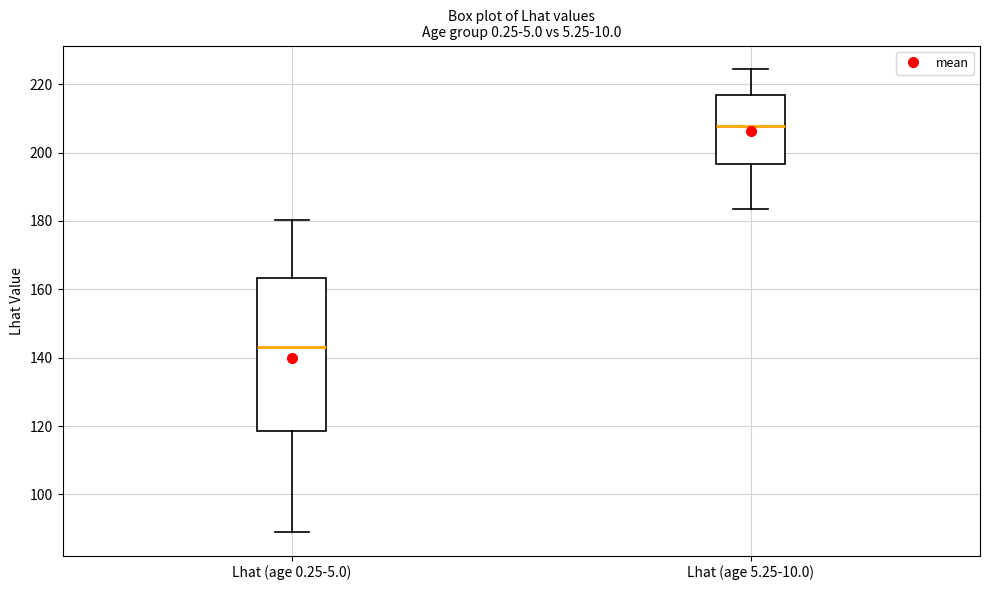

Which box is the tallest, from its lower edge to its upper edge?

Lhat (age 0.25-5.0)